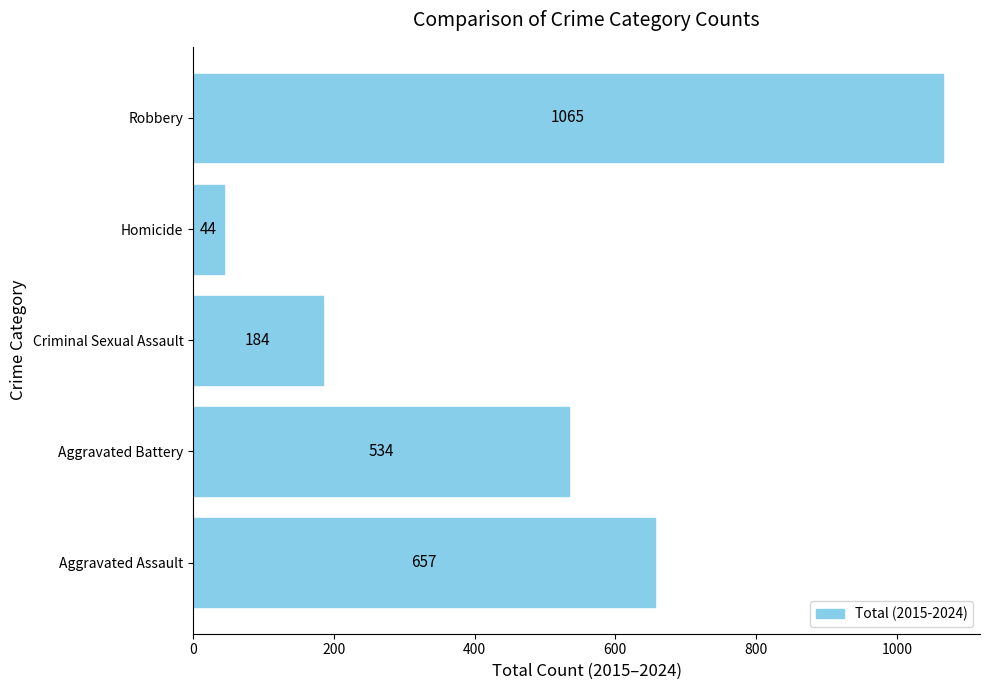

How many bars are there in total?

5